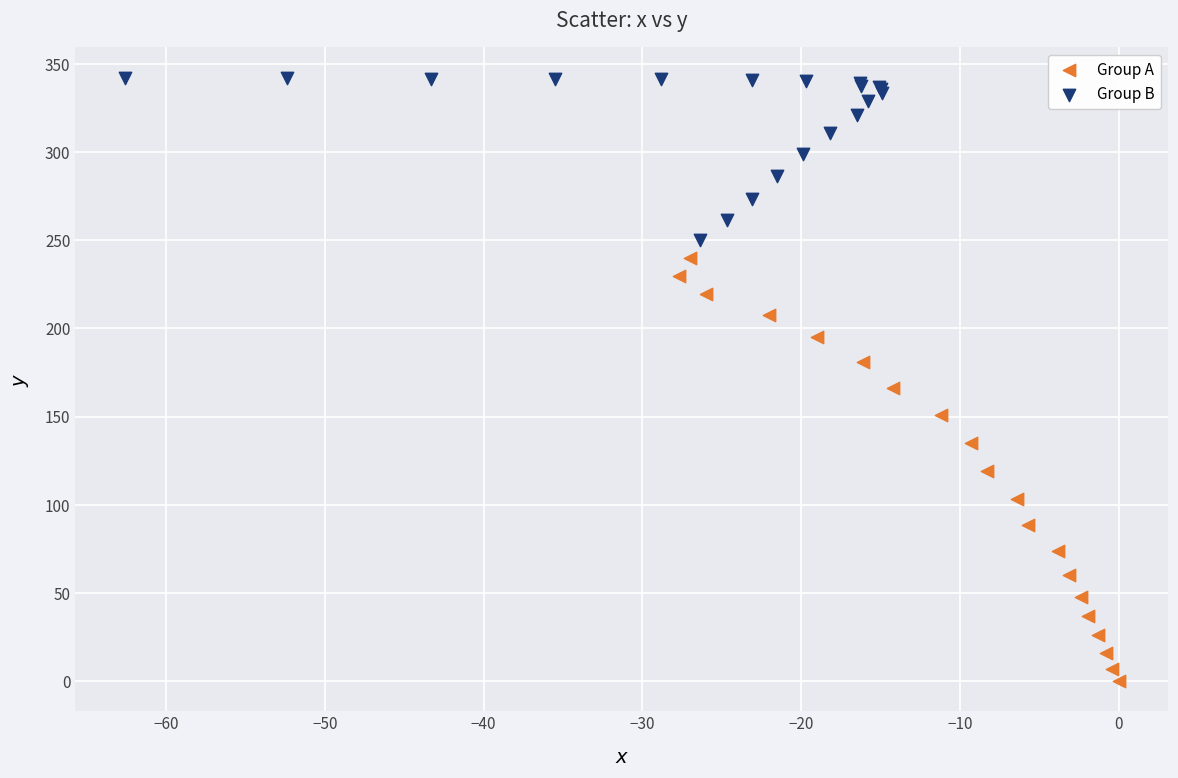

Which series has the widest spread of Y values?

Group A